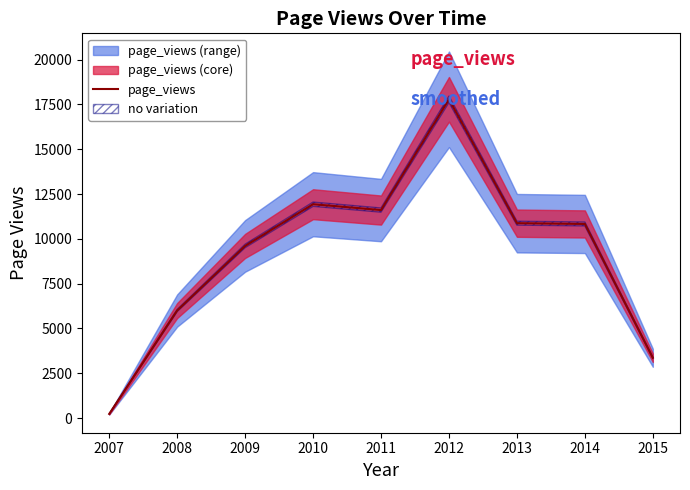

Between 2014 and 2007, which is larger?

2014